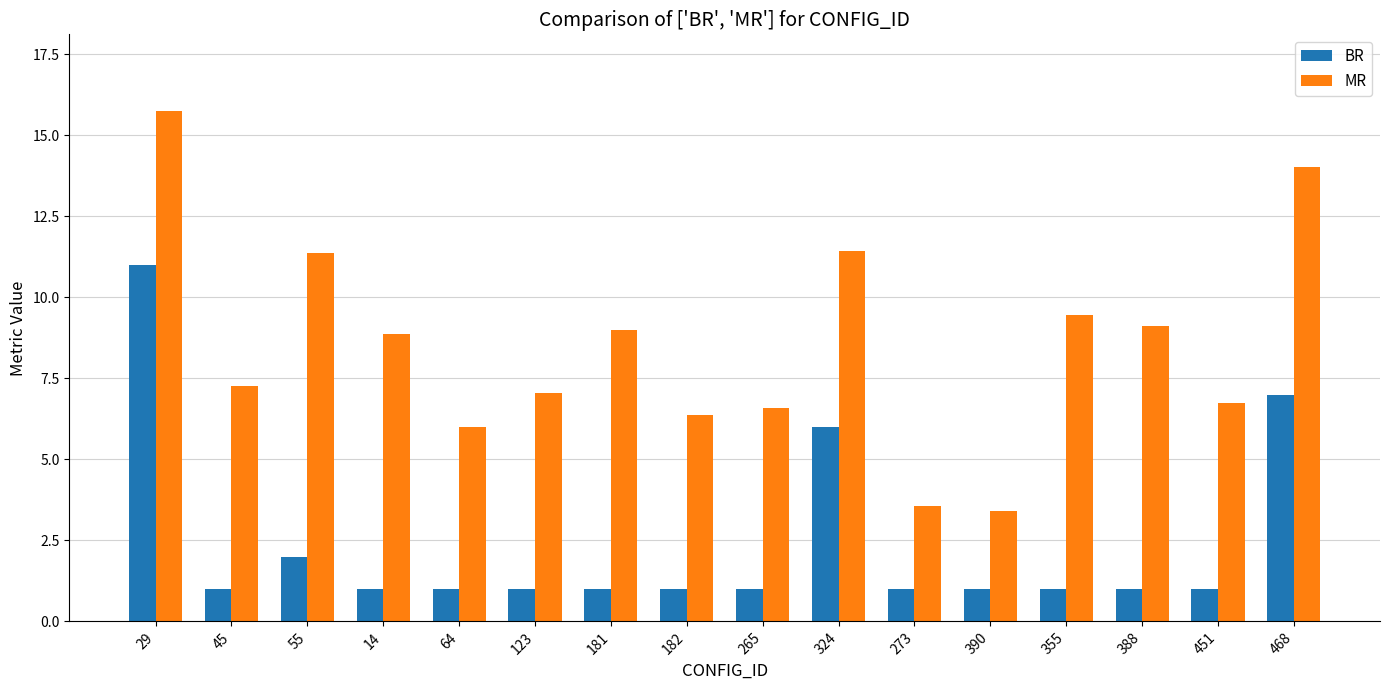

Which series has the largest total across all categories?

MR